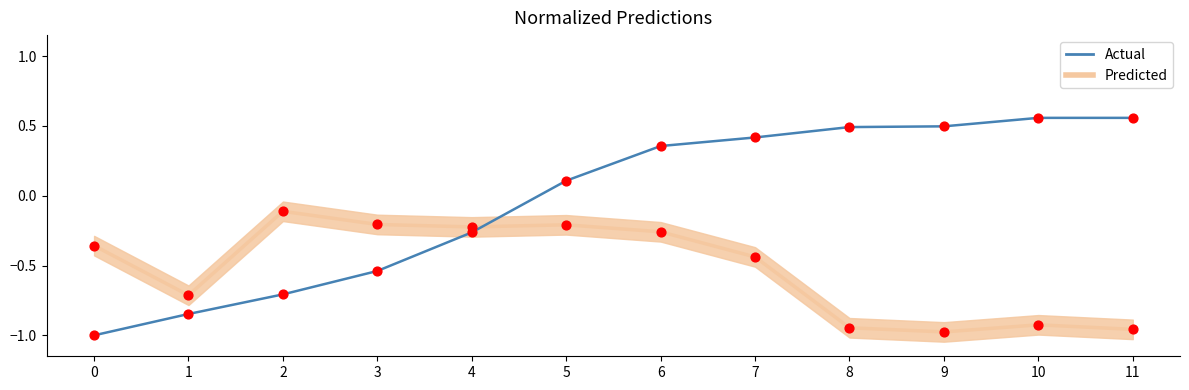

Which series contains the lowest Y value?

Actual